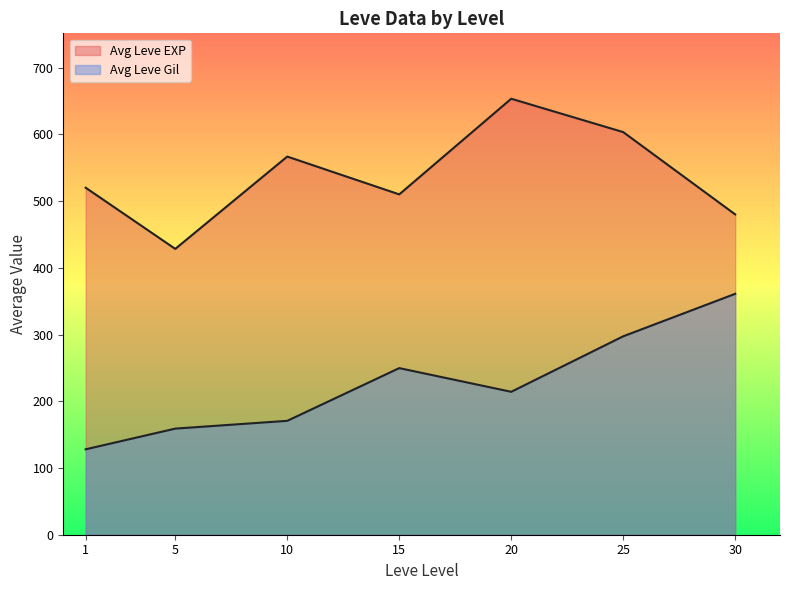

Between 20 and 20, which series saw the biggest shift?

Leve Gil